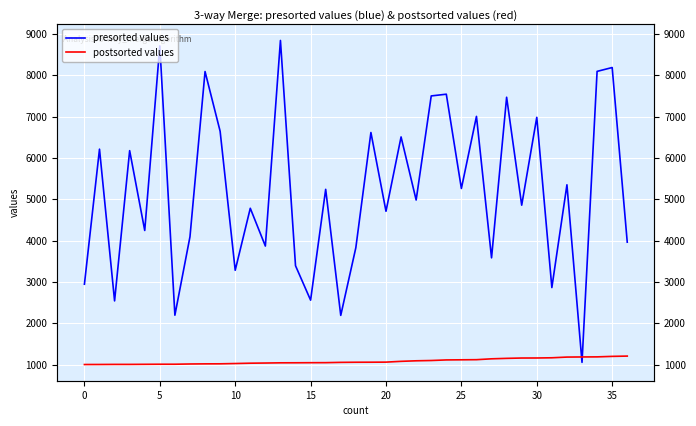

What is the sum of the postsorted values values at 28 and 36?

2355